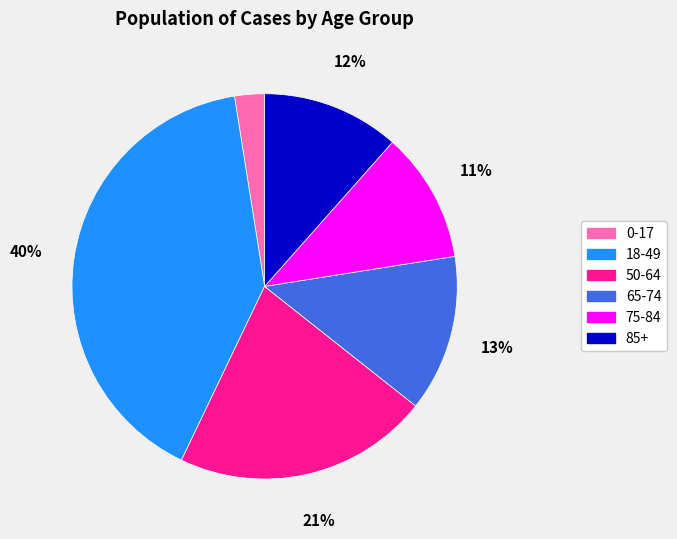

How many segments does this pie chart have?

6